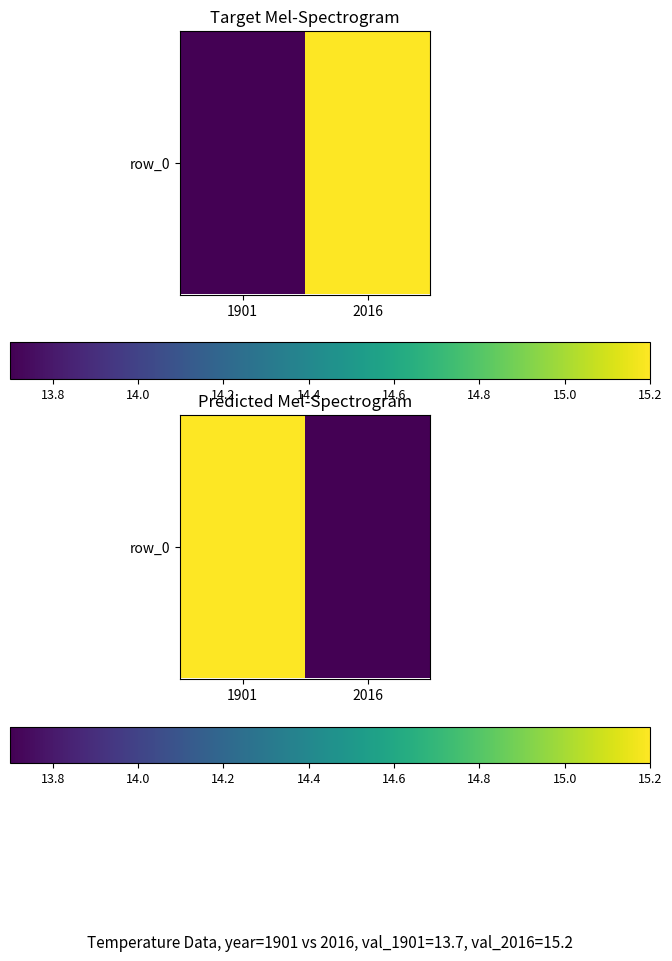

What is the smallest value displayed?

13.7